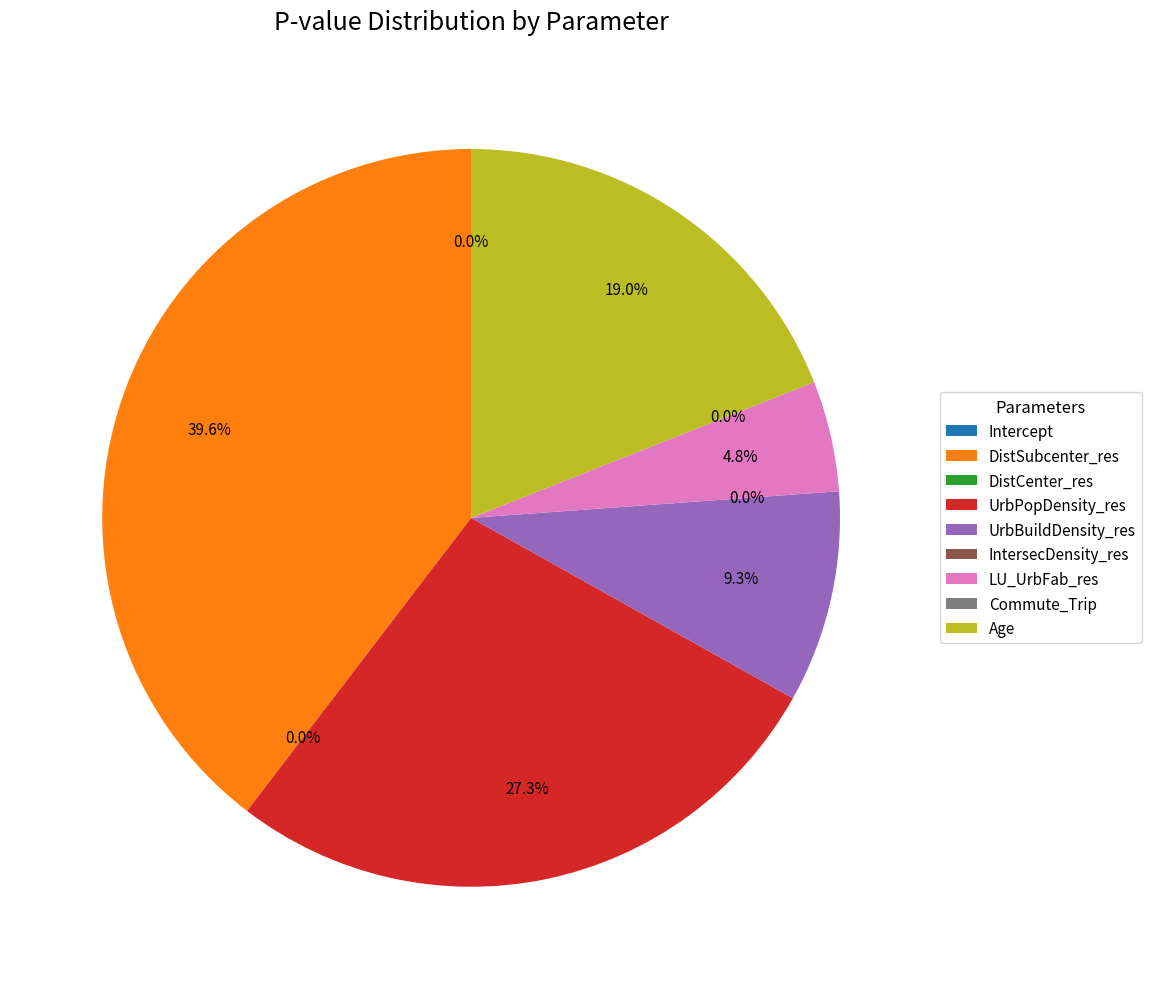

Combined, do Intercept and DistSubcenter_res account for over 50%?

No